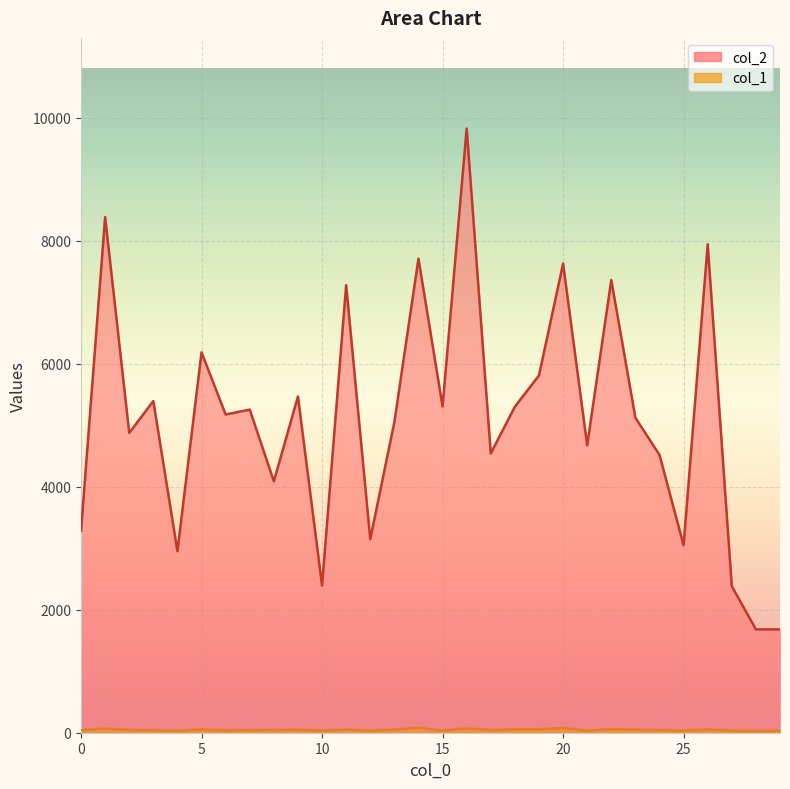

What is the total value across all series at 12?

3176